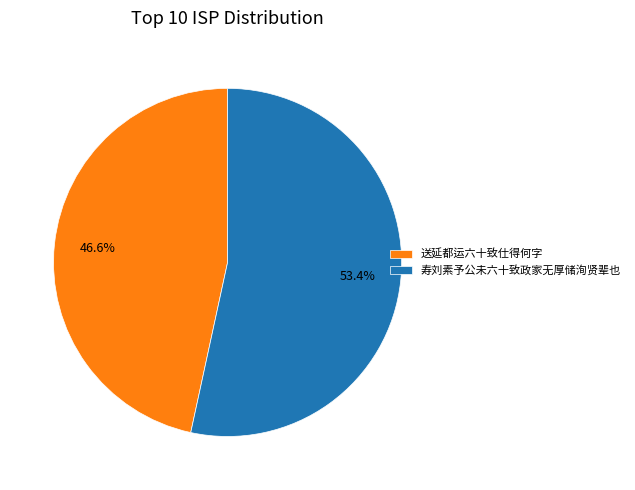

How many segments does this pie chart have?

2